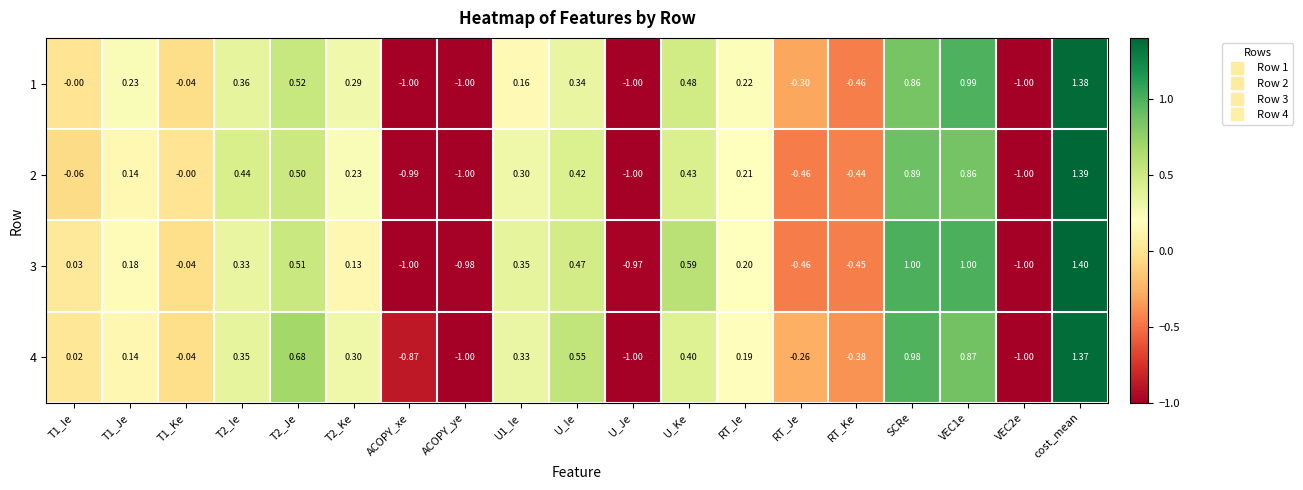

At which category is the sum across all series the highest?

cost_mean